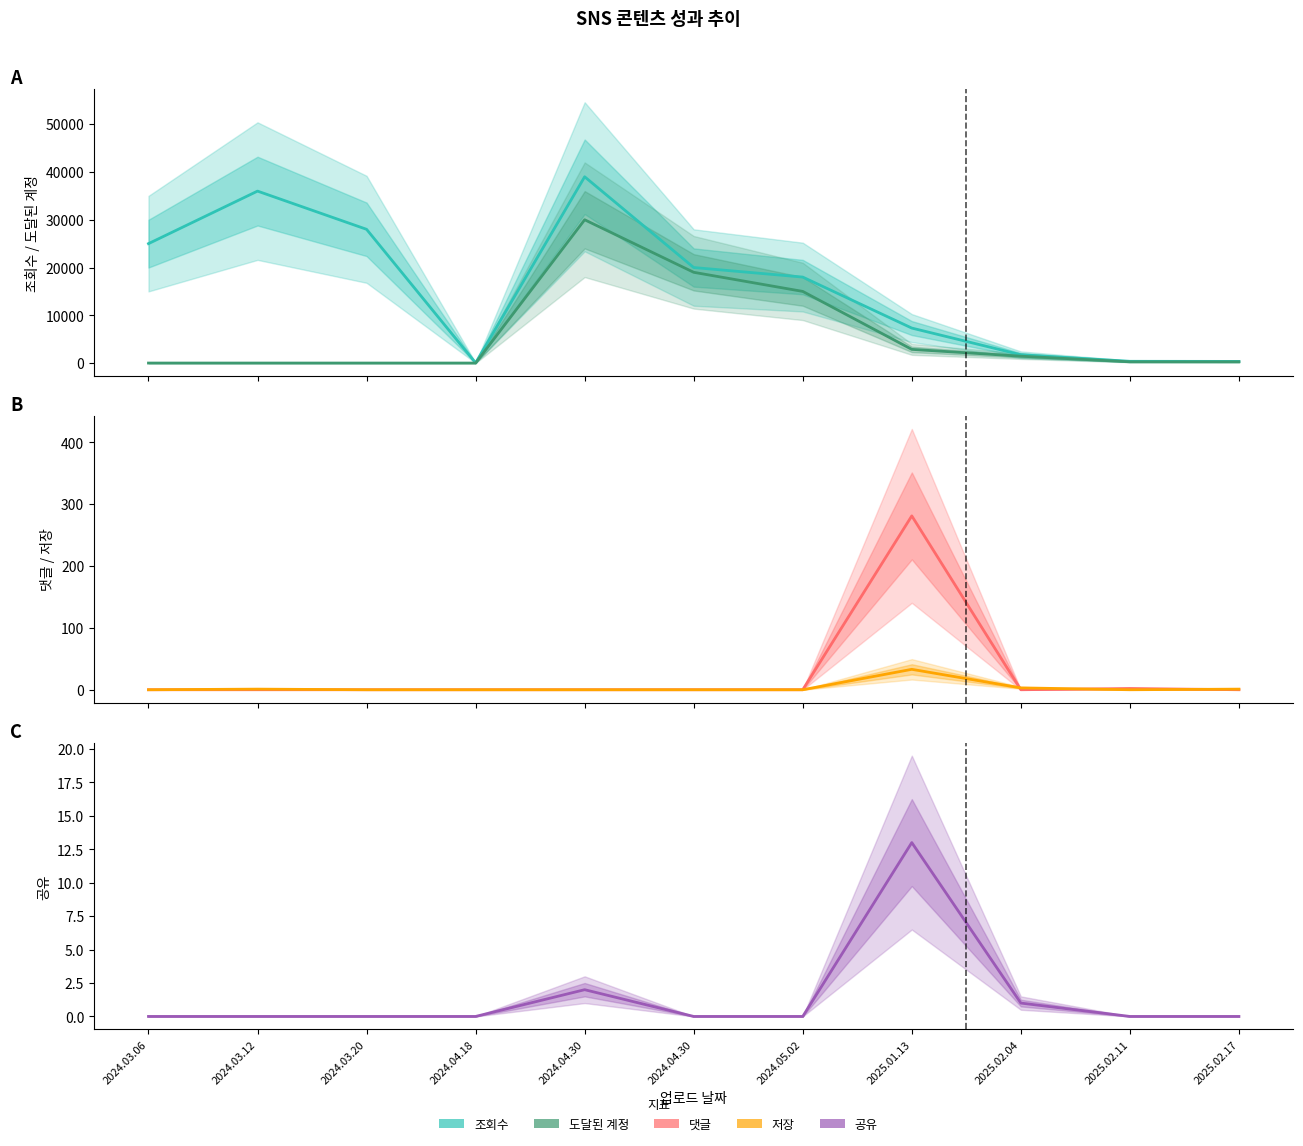

What is the sum of all 저장 values?

38